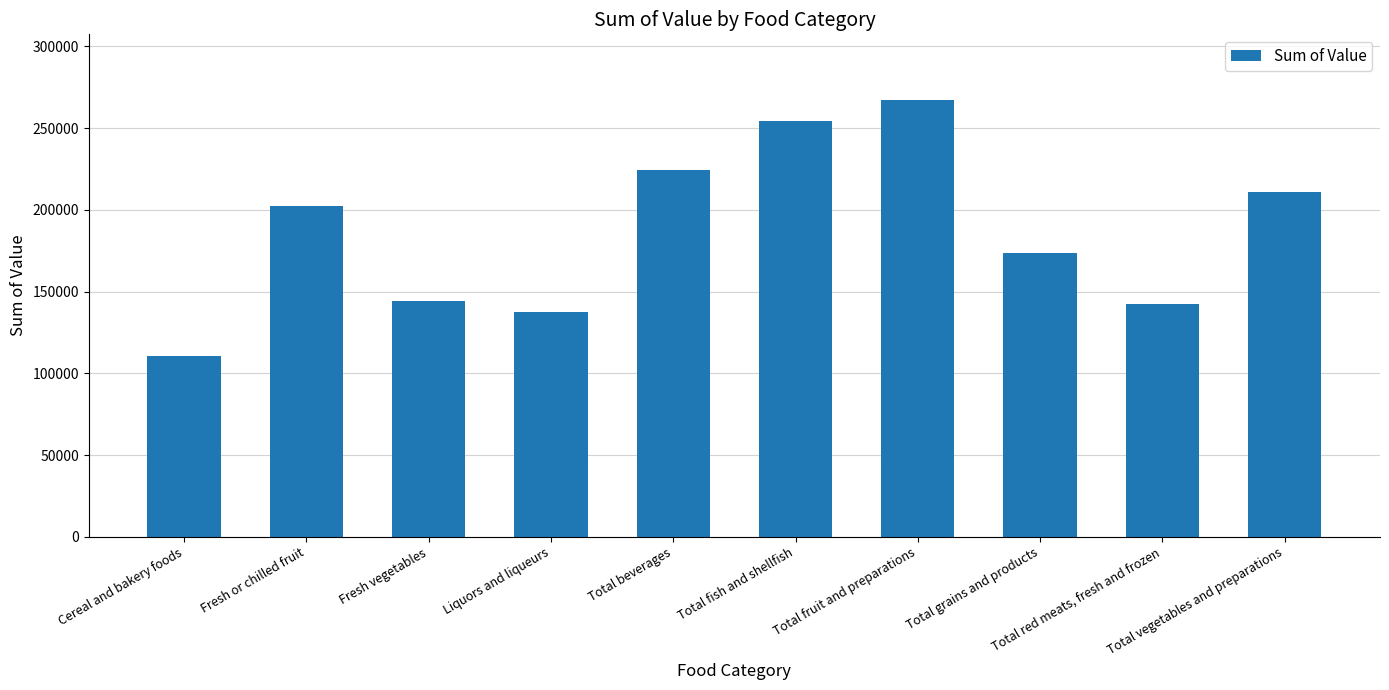

What value does the data have at Total fish and shellfish?

254135.8